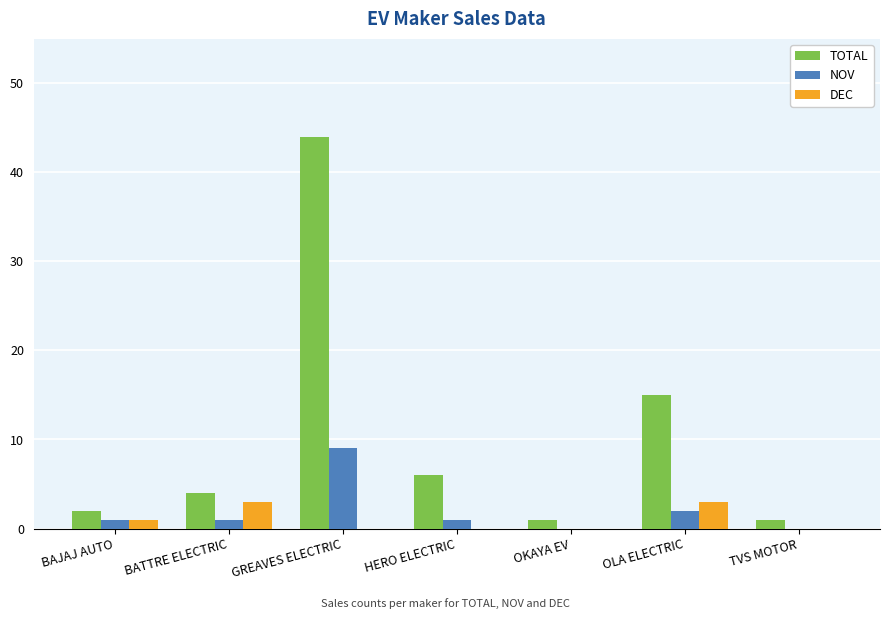

Which series changed the most between BATTRE ELECTRIC and GREAVES ELECTRIC?

TOTAL